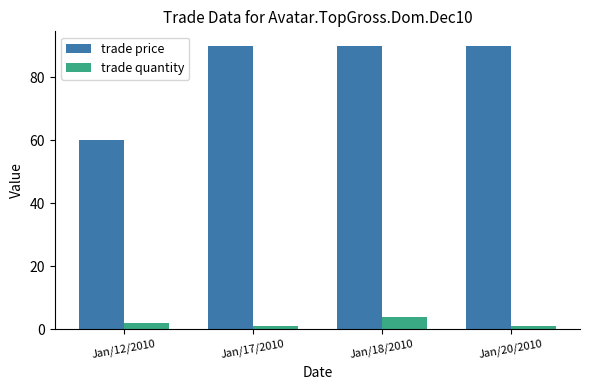

What is the sum of the trade price values at Jan/20/2010 and Jan/17/2010?

180